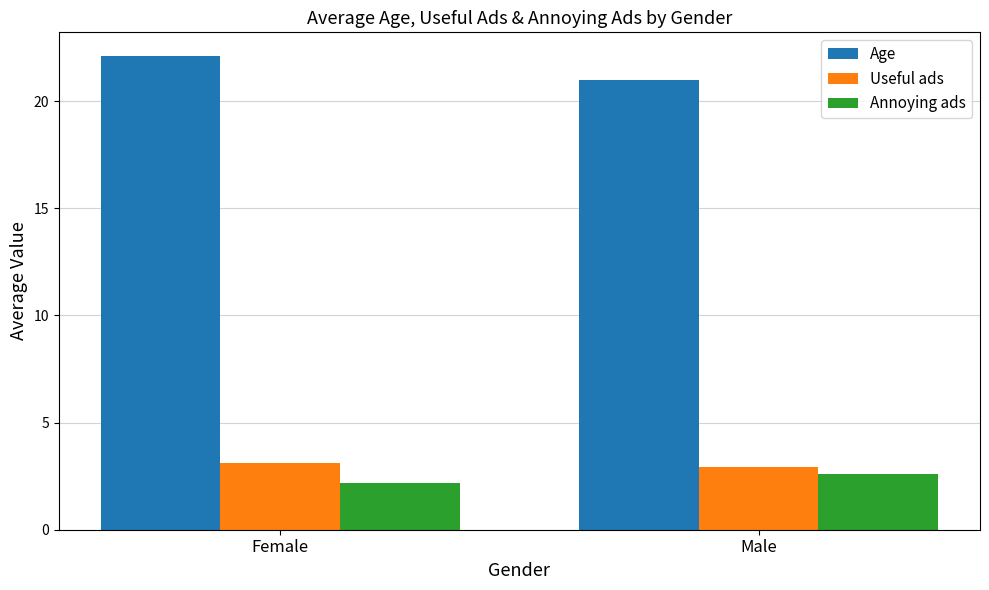

How many bars are there in total?

6